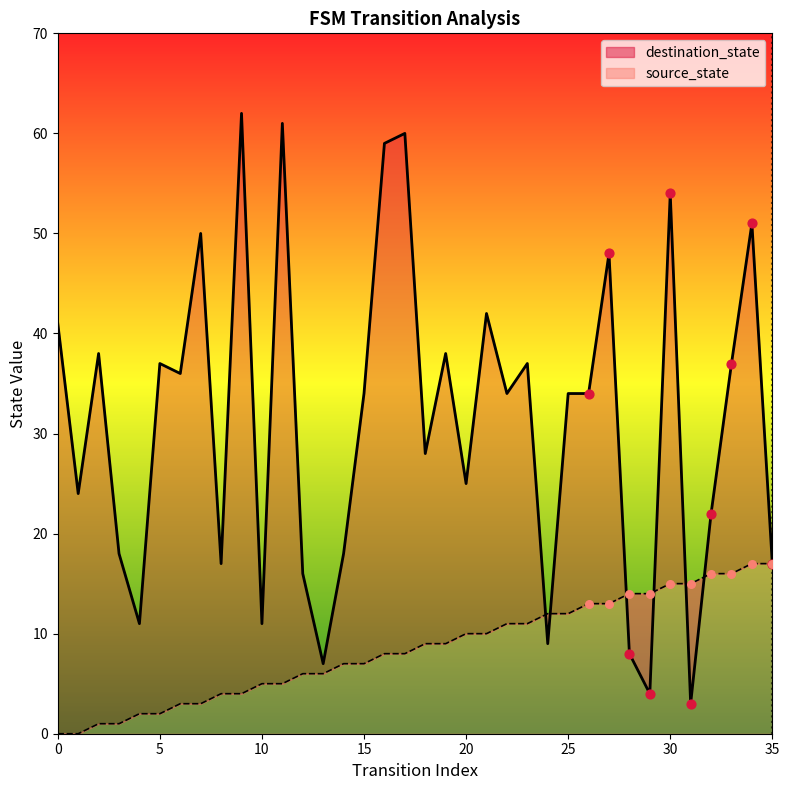

What is the total value across all series at 2?

39